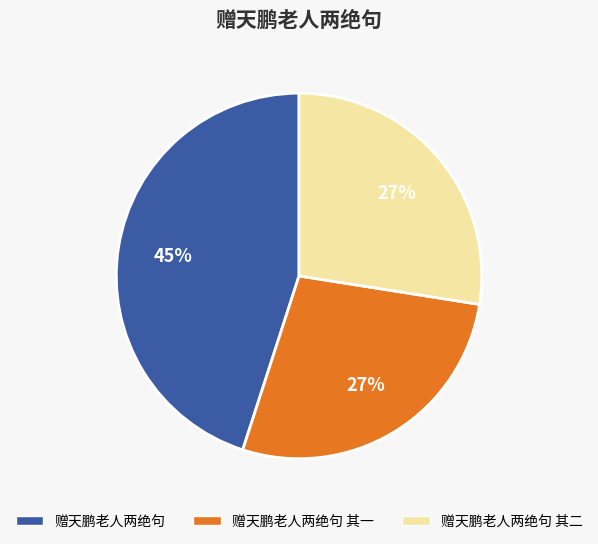

Is there a majority slice in this chart?

No